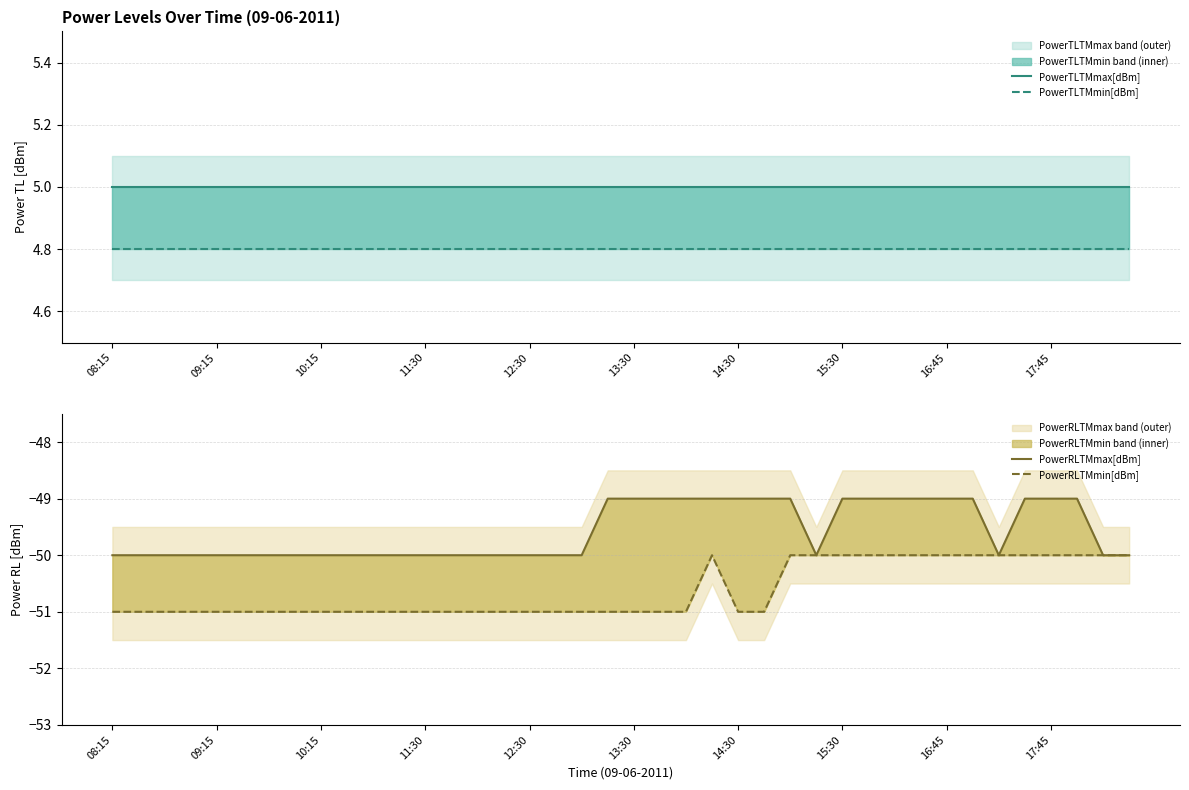

What is the lowest value of the PowerTLTMmax[dBm] series?

5.0